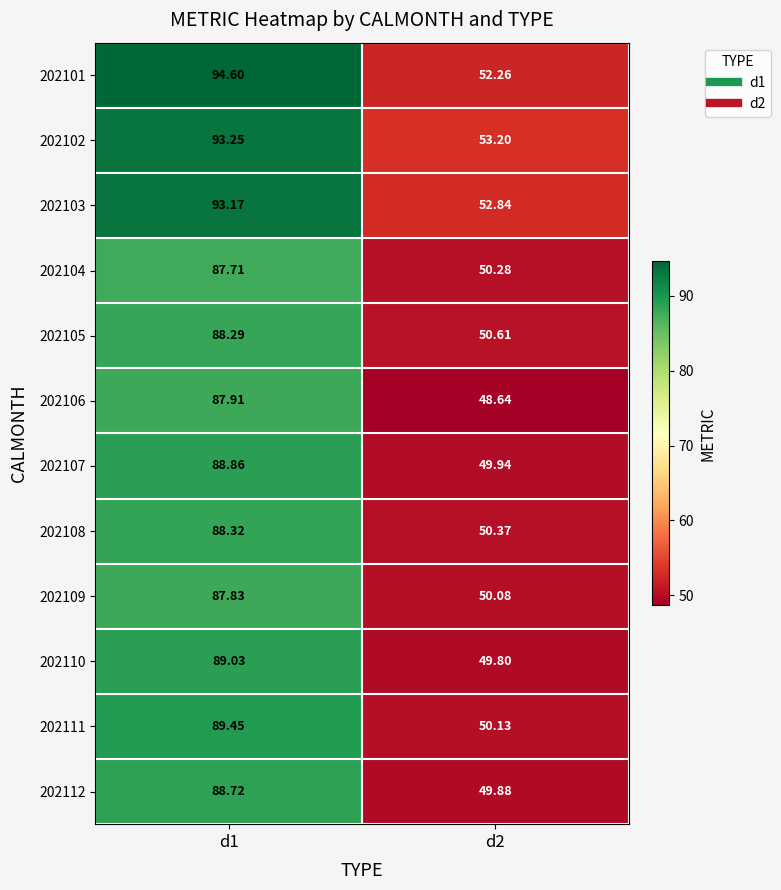

Which series has the largest range (max minus min)?

202101